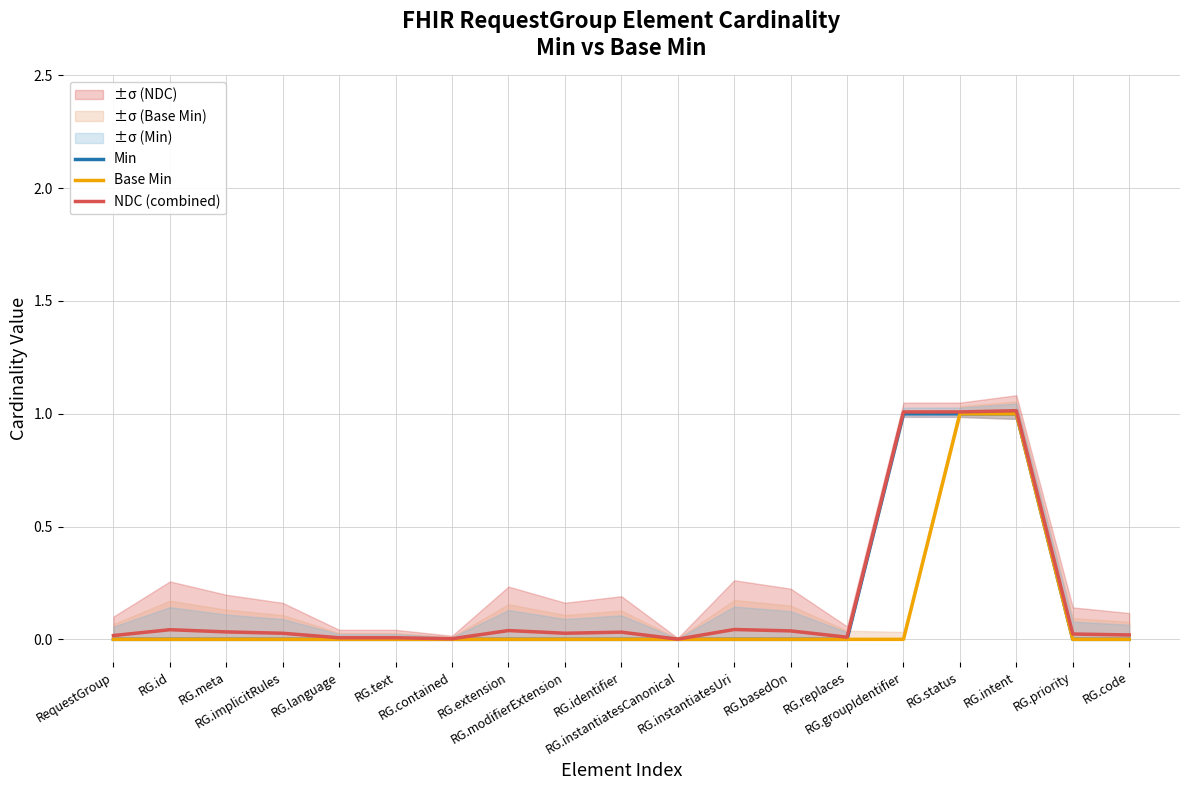

True or false: Base Min has more than 2 interior local peaks.

False